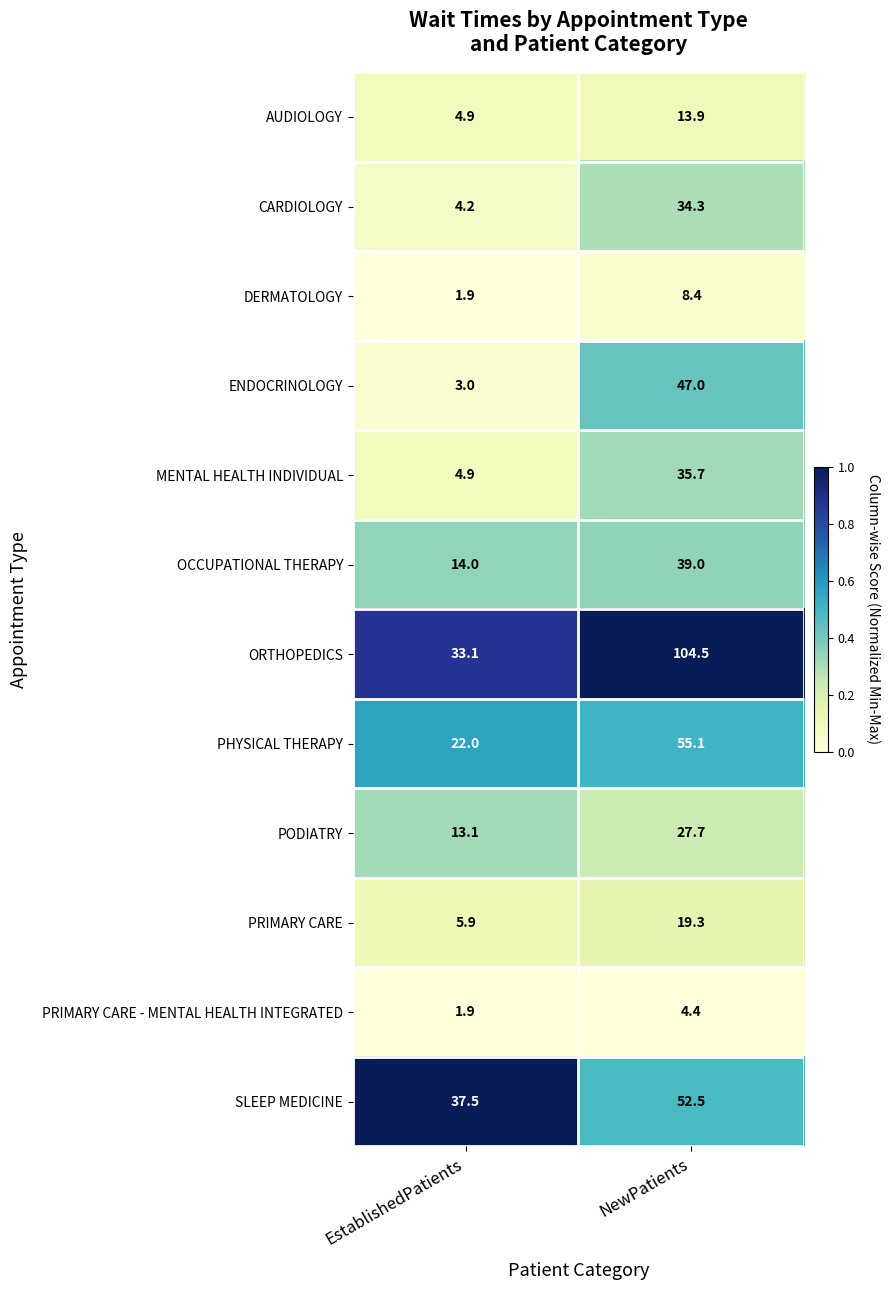

Which series has the widest spread of values?

ORTHOPEDICS